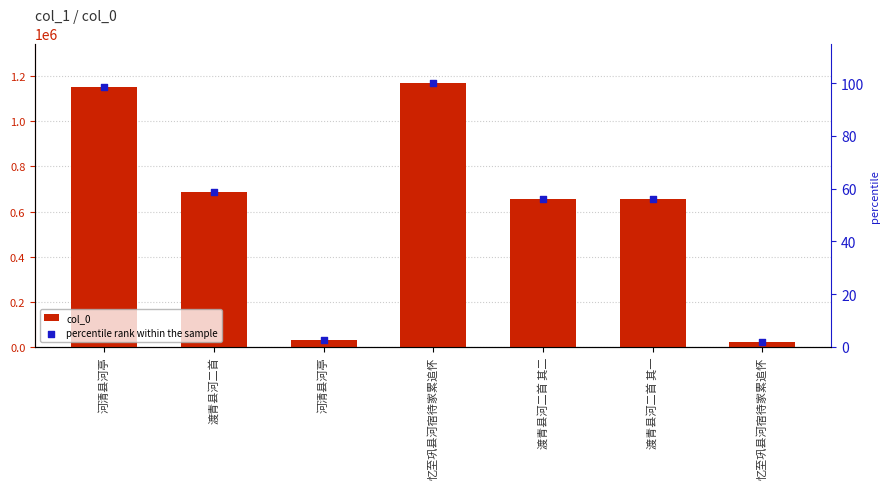

What are all the series names shown in the legend?

col_0, percentile rank within the sample